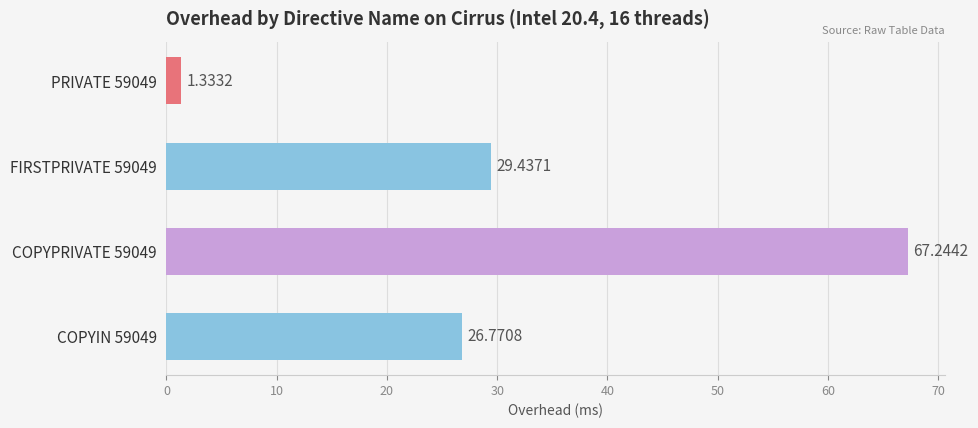

Rank the categories by value from highest to lowest.

COPYPRIVATE 59049, FIRSTPRIVATE 59049, COPYIN 59049, PRIVATE 59049